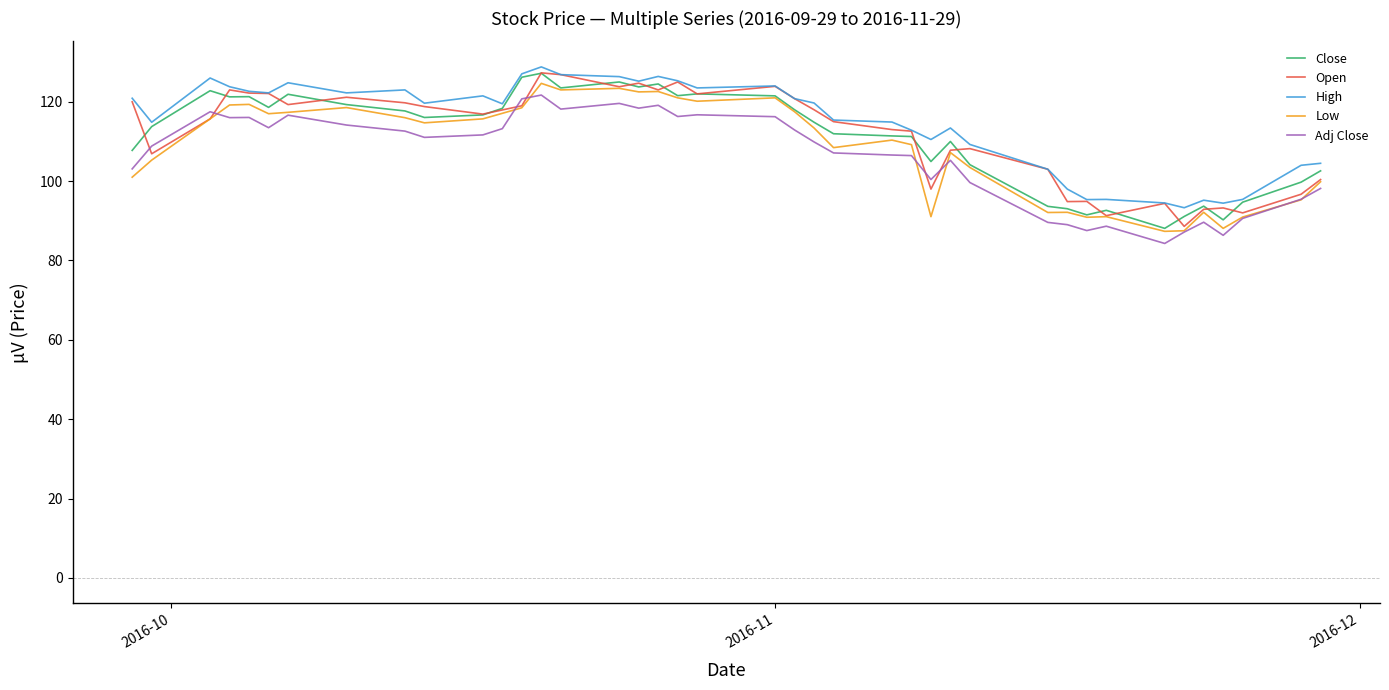

True or false: High has more than 2 interior local peaks.

True